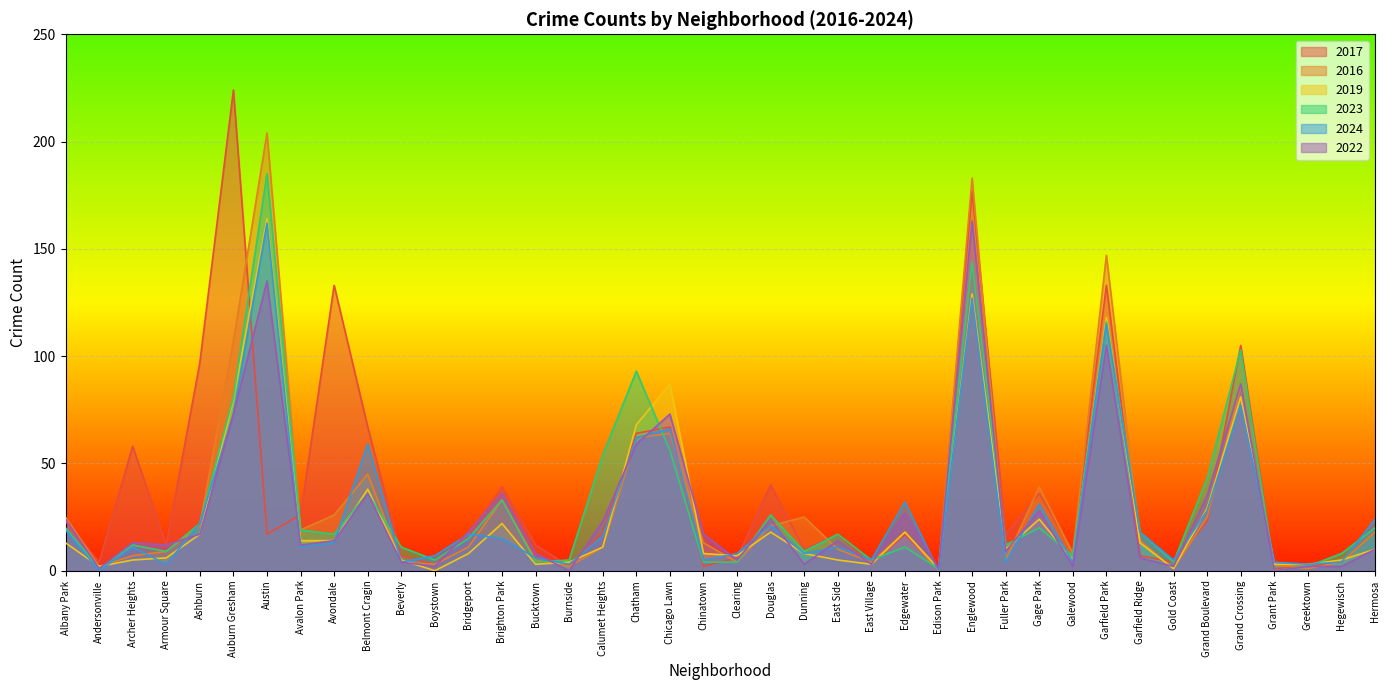

What is the sum of the 2023 values at Edison Park and East Side?

18